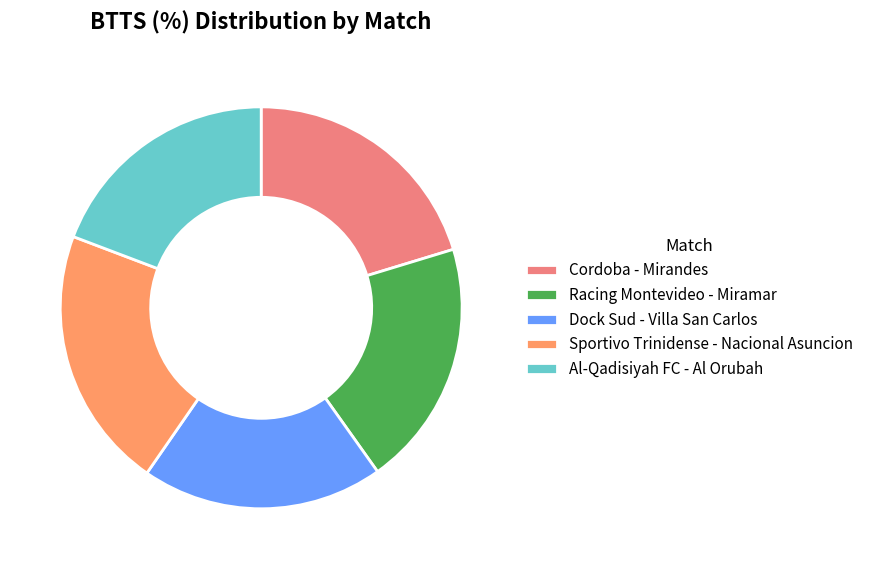

Combined, what portion of the pie is Dock Sud - Villa San Carlos and Cordoba - Mirandes?

39.8%